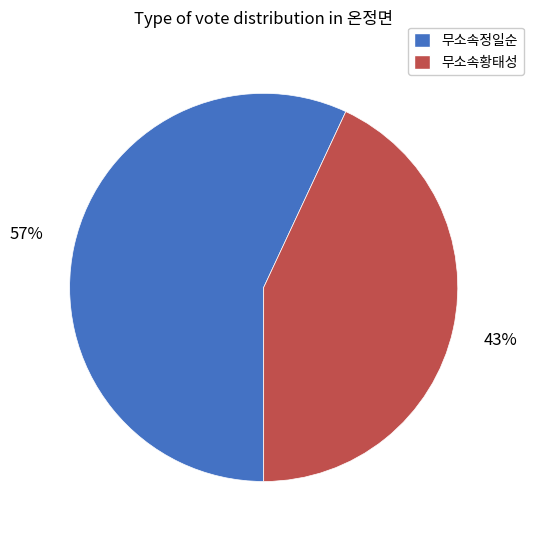

How many segments does this pie chart have?

2